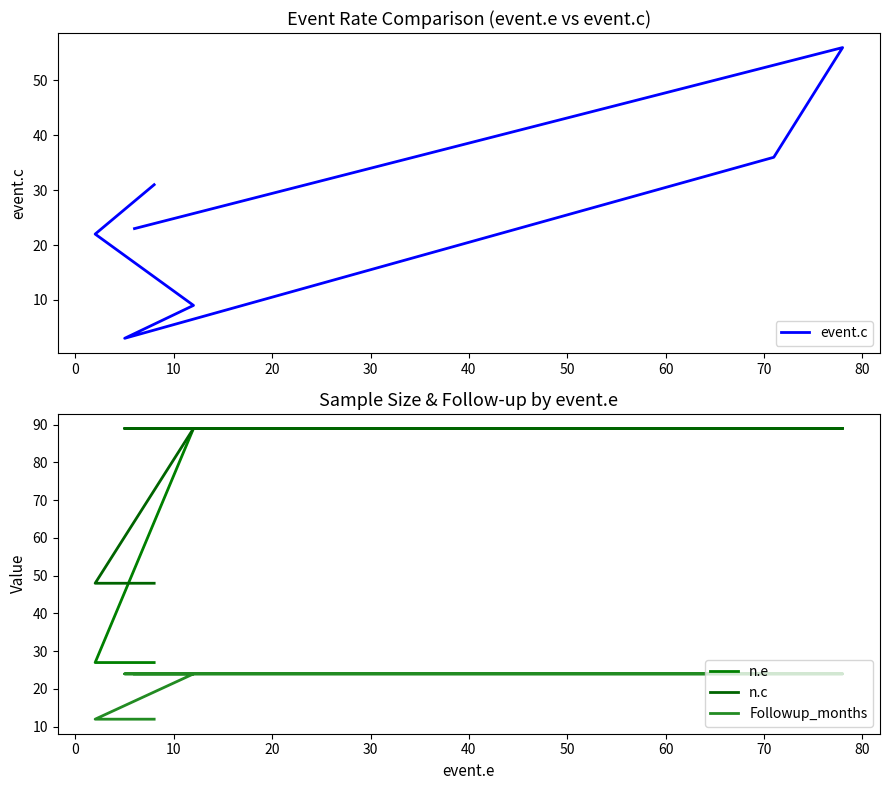

Reading left to right, extract all data points from this chart.

event.c: 31	22	9	3	36	56	23
n.e: 27	27	89	89	89	89	89
n.c: 48	48	89	89	89	89	89
Followup_months: 12	12	24	24	24	24	24